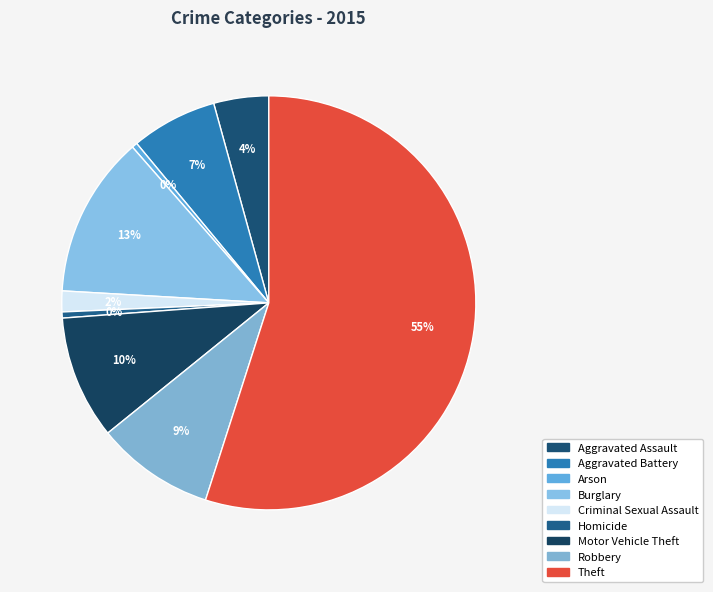

True or false: Homicide accounts for 7% of the total.

False